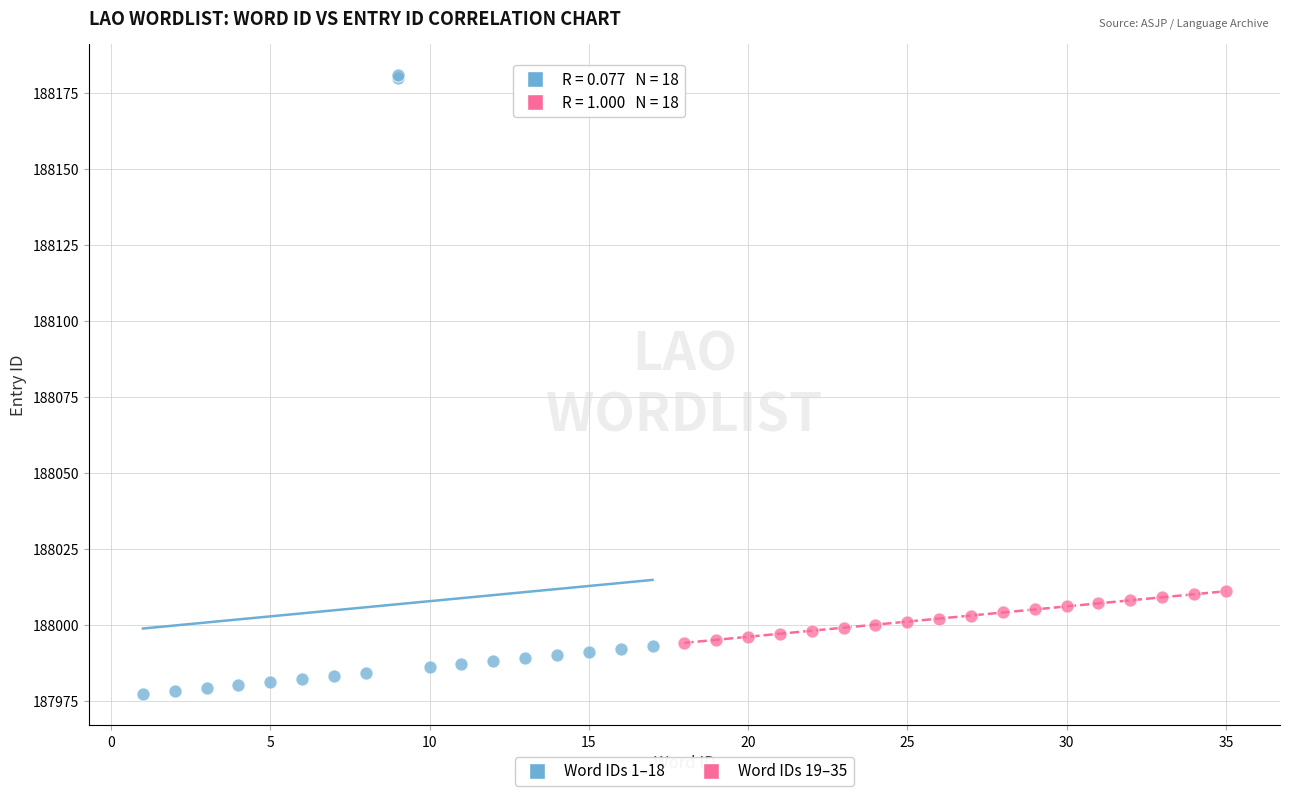

Which series reaches the maximum Y coordinate?

Word IDs 1–18